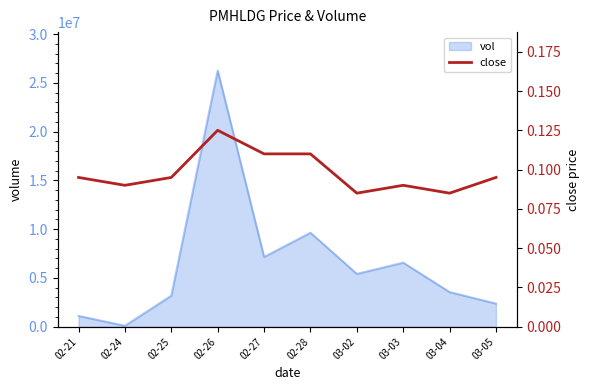

How many values are between 0 and 1?

10